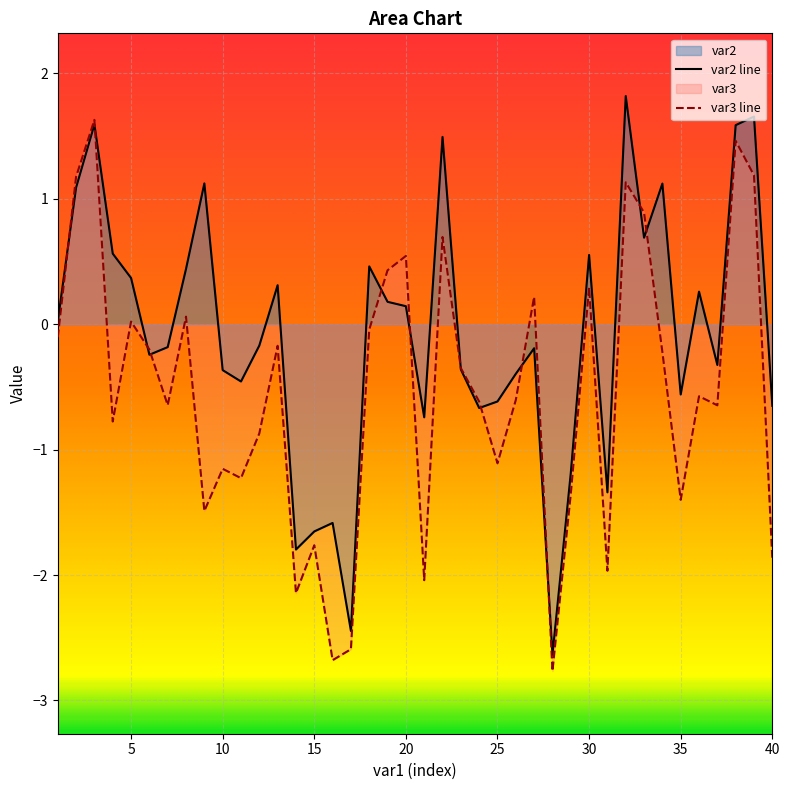

In var3 line, how many points are higher than both neighbors (excluding endpoints)?

13